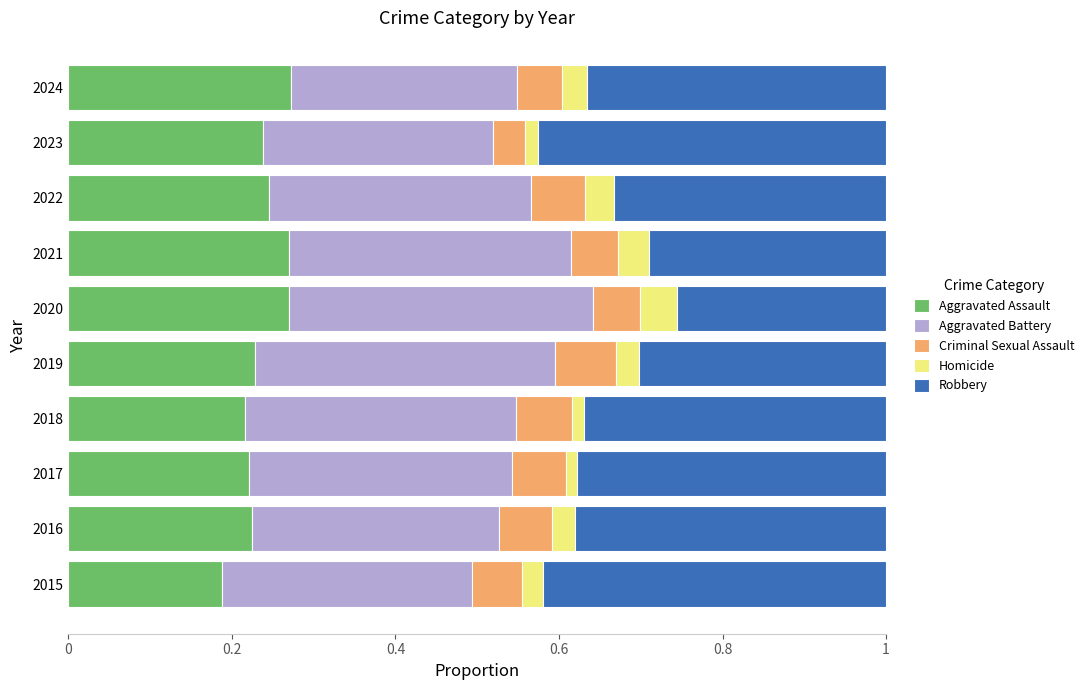

What is the total value across all series at 2022?

1.0